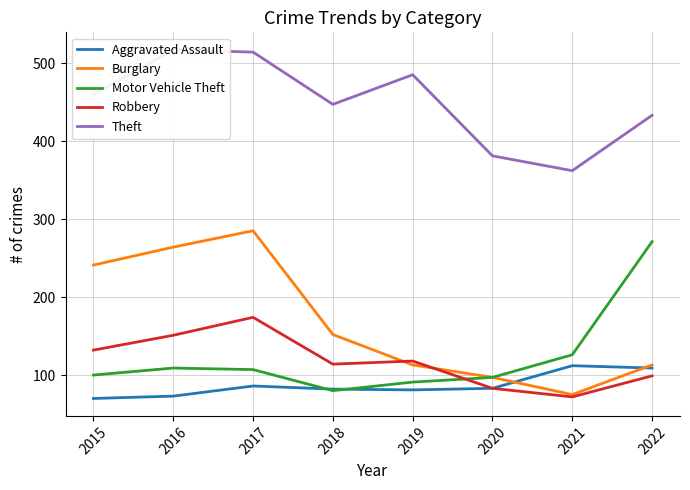

Which has a higher value, 2017 or 2021?

2021